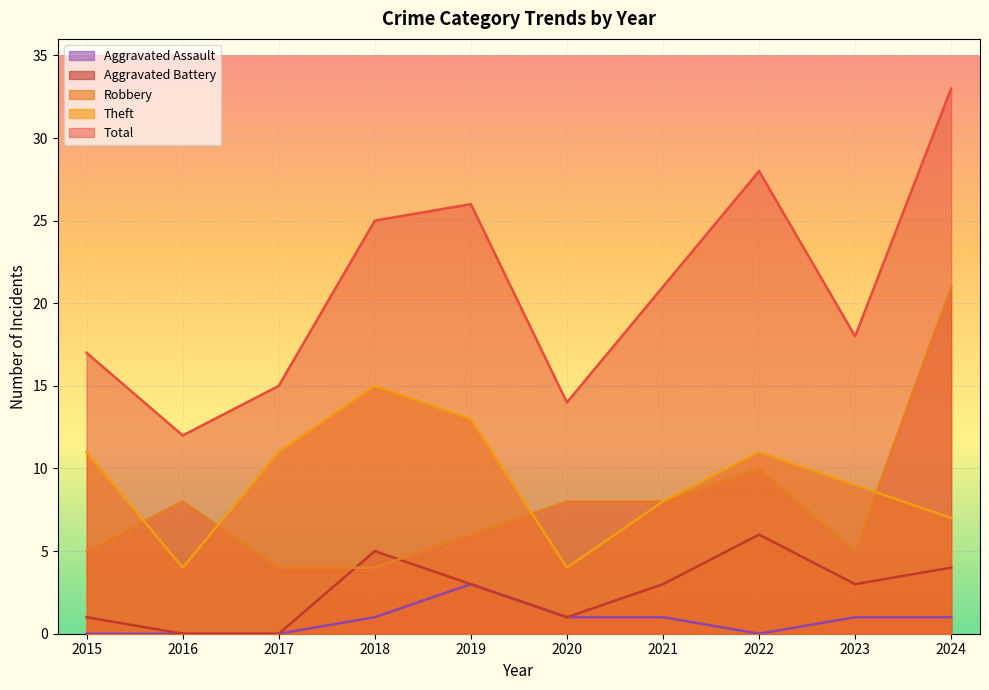

What is the value of the Robbery point at the 7th from the left?

8